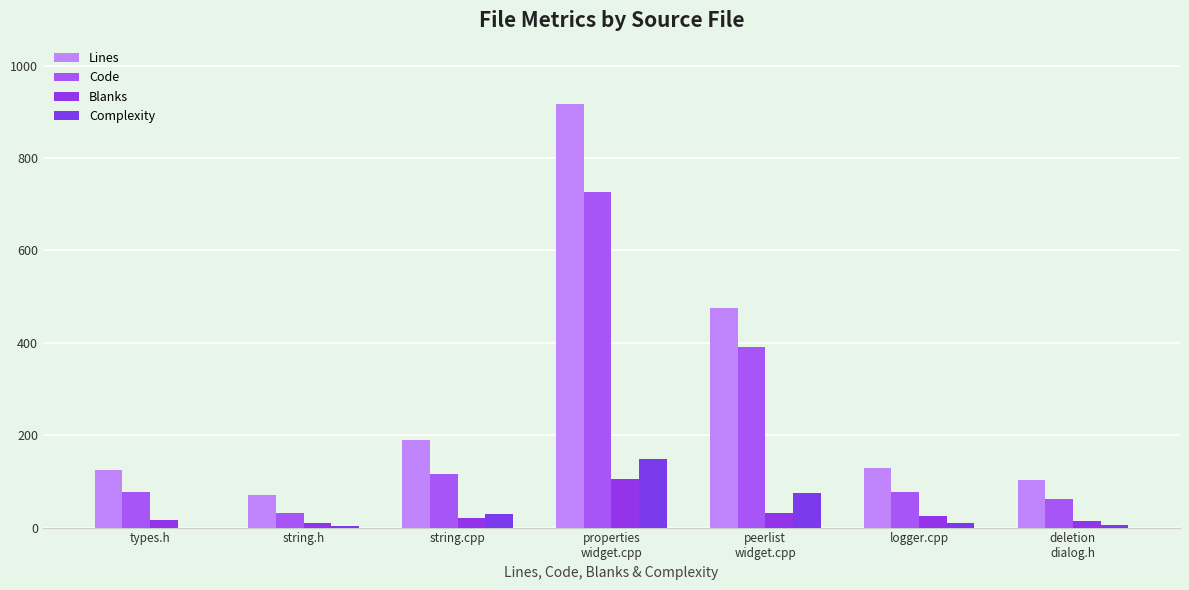

How many series are shown in this chart?

4